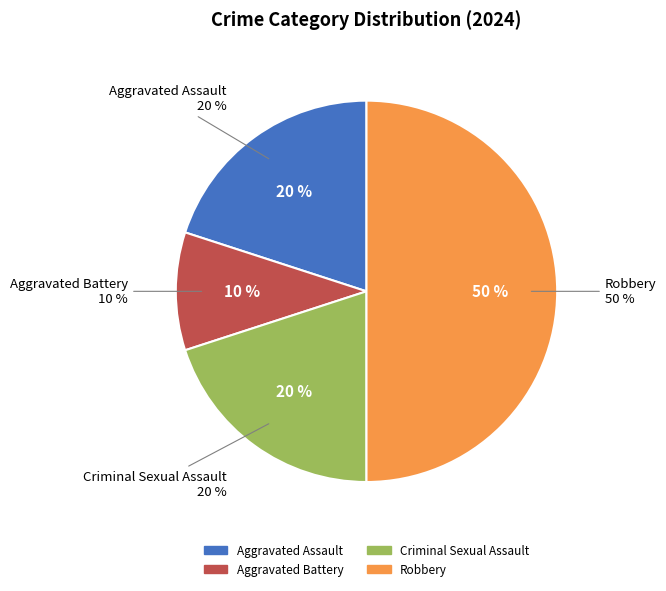

Count the number of slices in the pie.

4